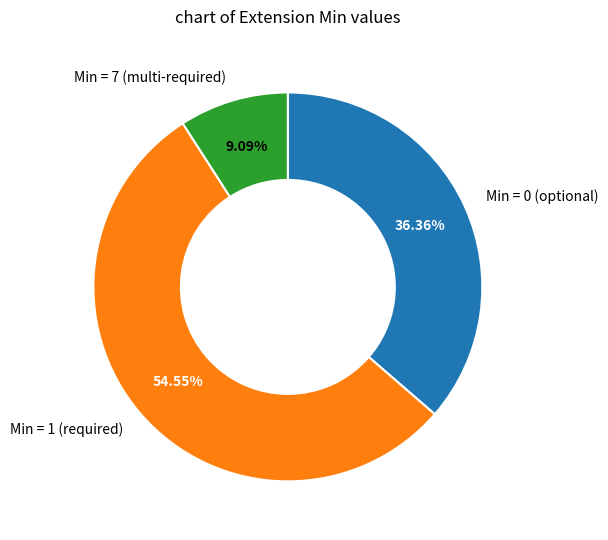

Is the sum of Min = 0 (optional) and Min = 7 (multi-required) greater than half?

No